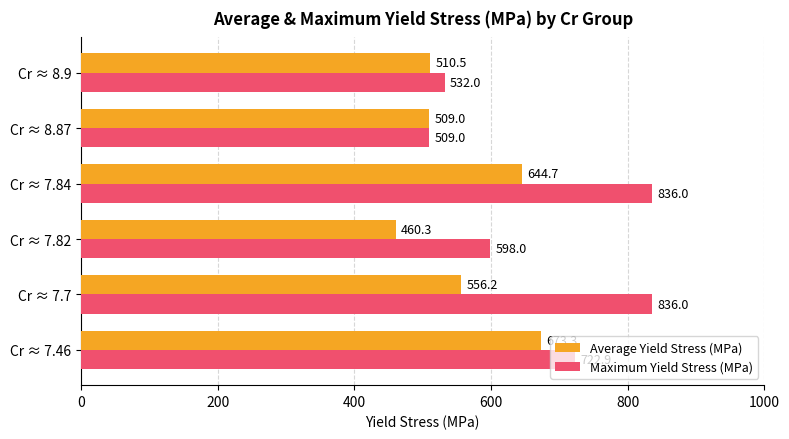

How many categories are shown in the chart?

6